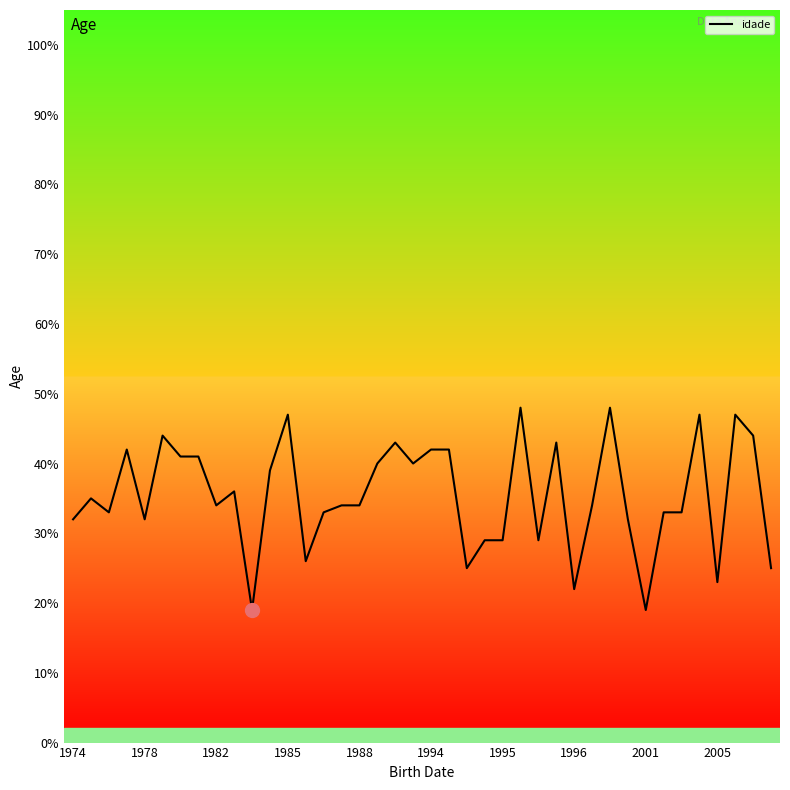

What is the difference between the maximum and minimum values?

29